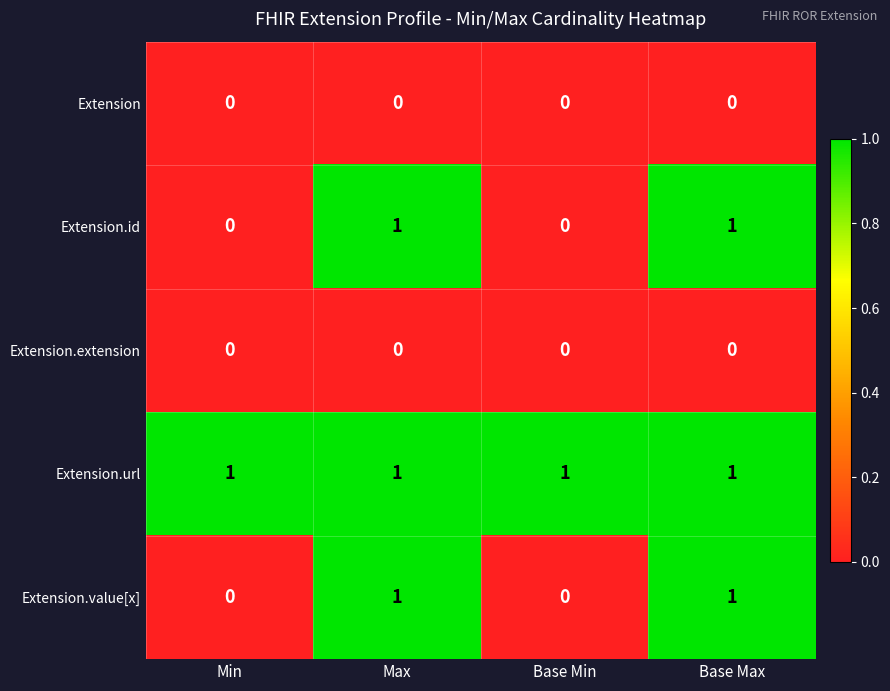

True or false: Extension has a value of 0 at Base Max.

True